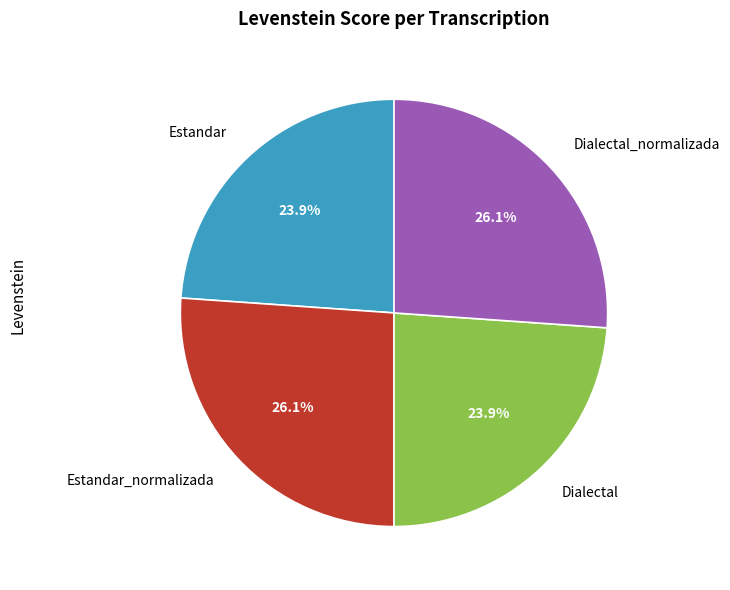

What percentage is the Estandar slice, to the nearest percent?

24%